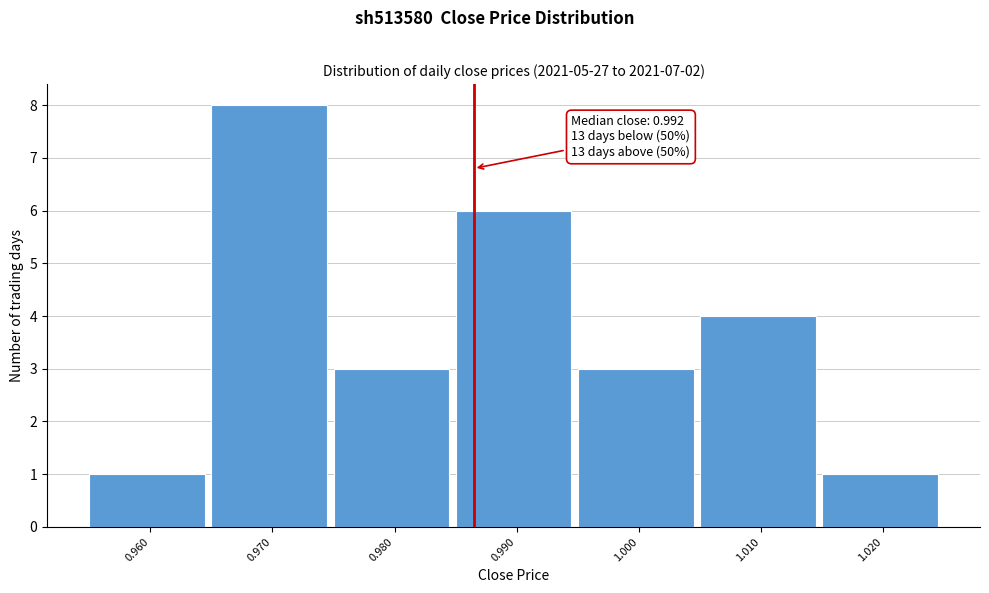

Reading right to left, transcribe all the data shown in this chart.

1	4	3	6	3	8	1